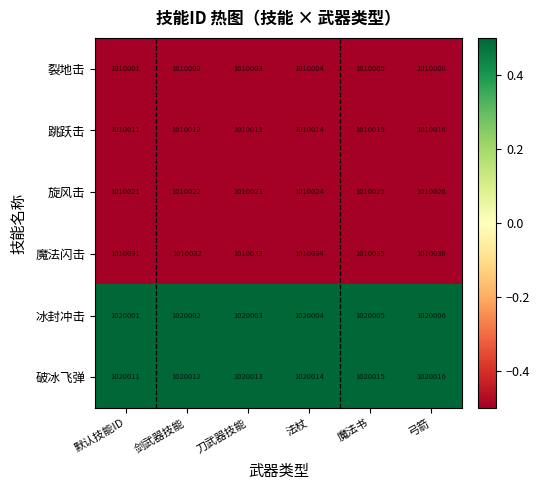

What is the spread (max minus min) of values at 默认技能ID?

10010